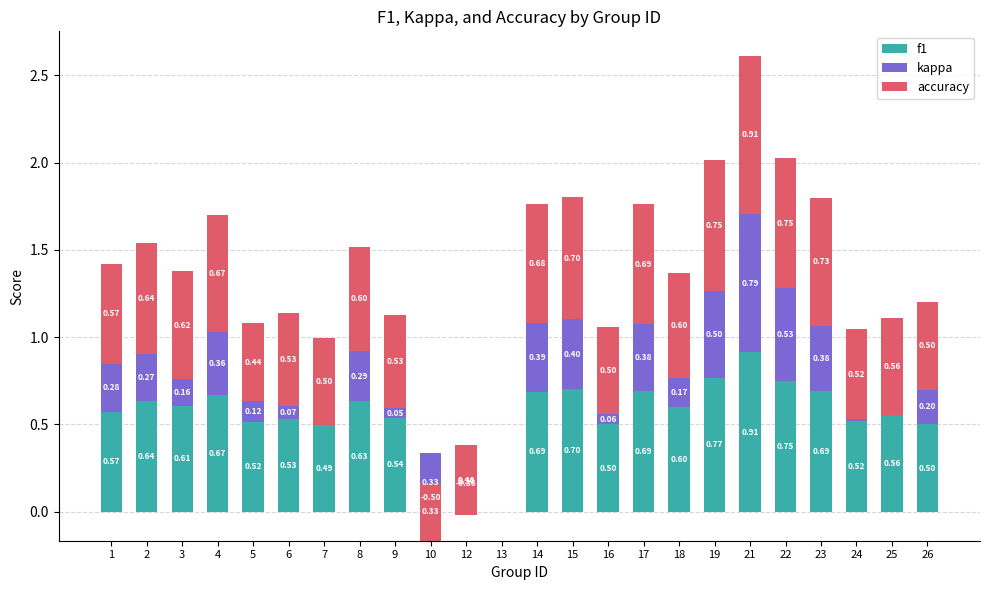

Which series has the largest range (max minus min)?

kappa